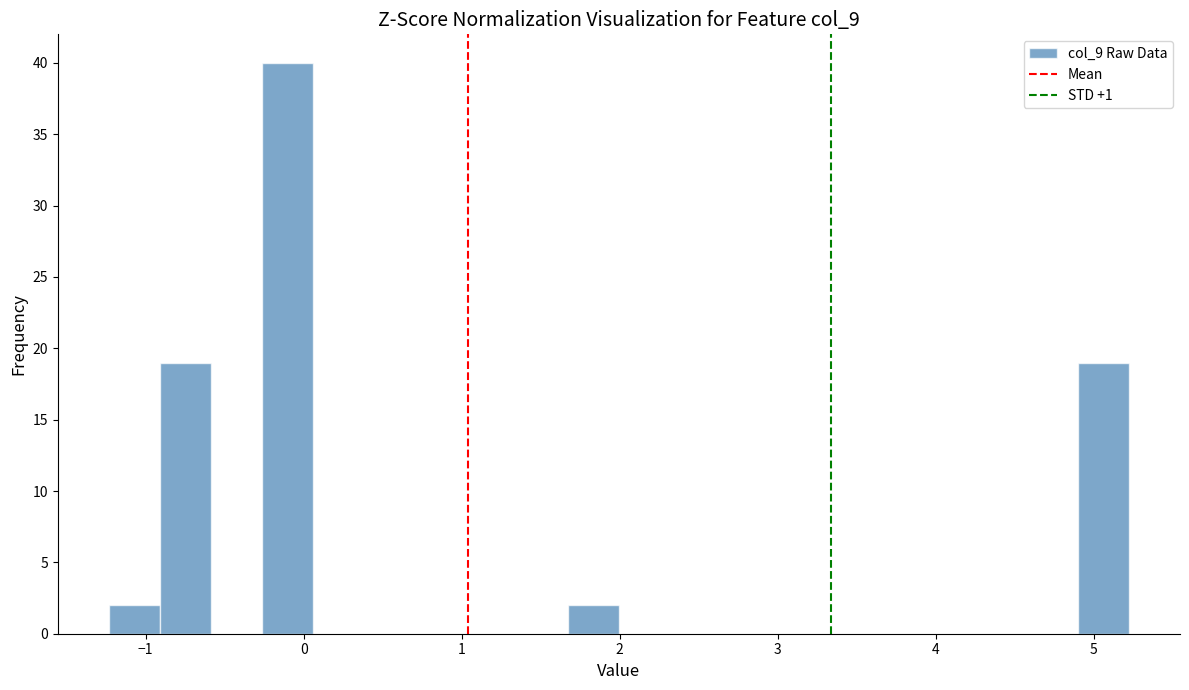

Around what value on the x-axis is the tallest bar? Give the approximate position of its centre, as read against the axis.

-0.1